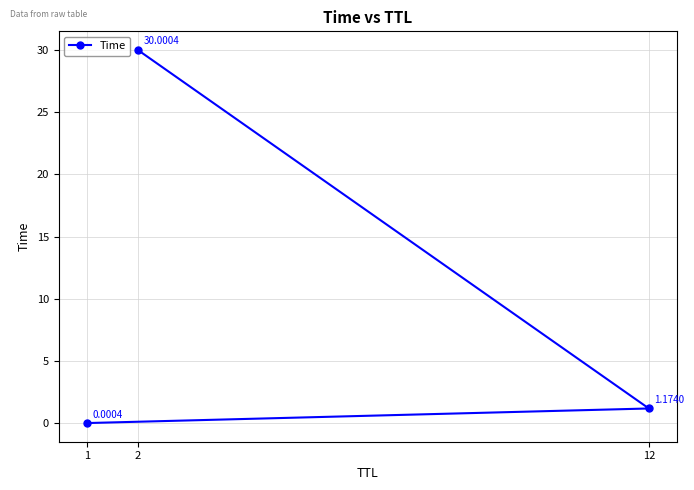

What is the difference between the maximum and minimum values?

30.0